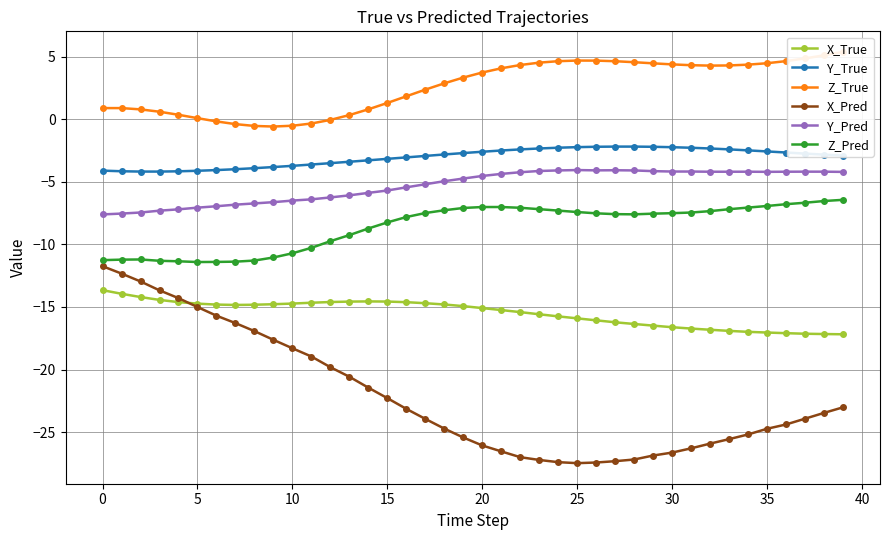

How many lines are shown in the chart?

6